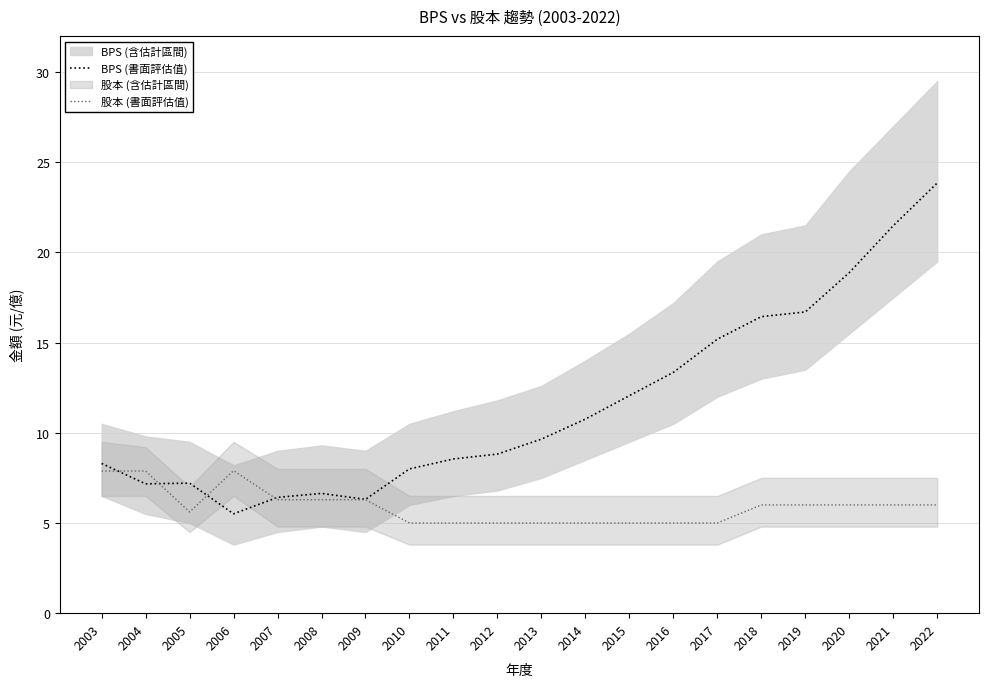

At which label is 股本 (書面評估值) closest to 6?

2018